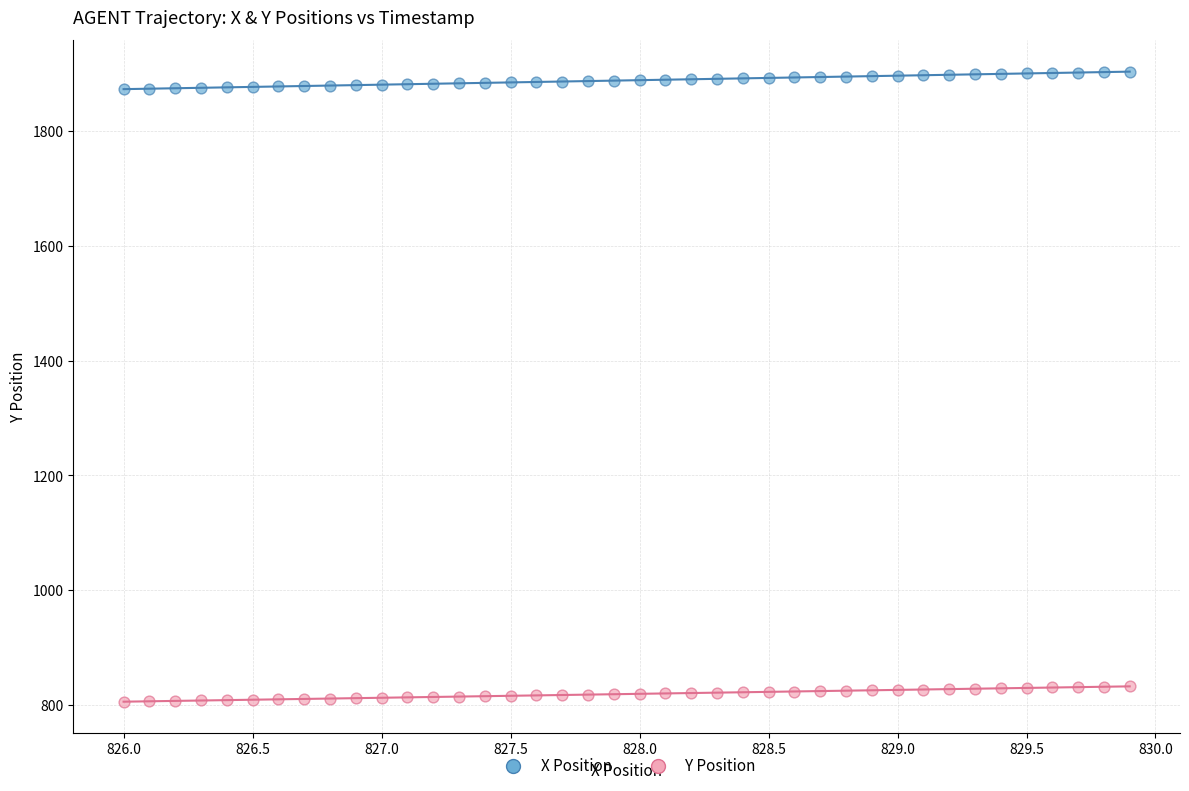

Across all data points, what is the range of X values (max minus min)?

3.9